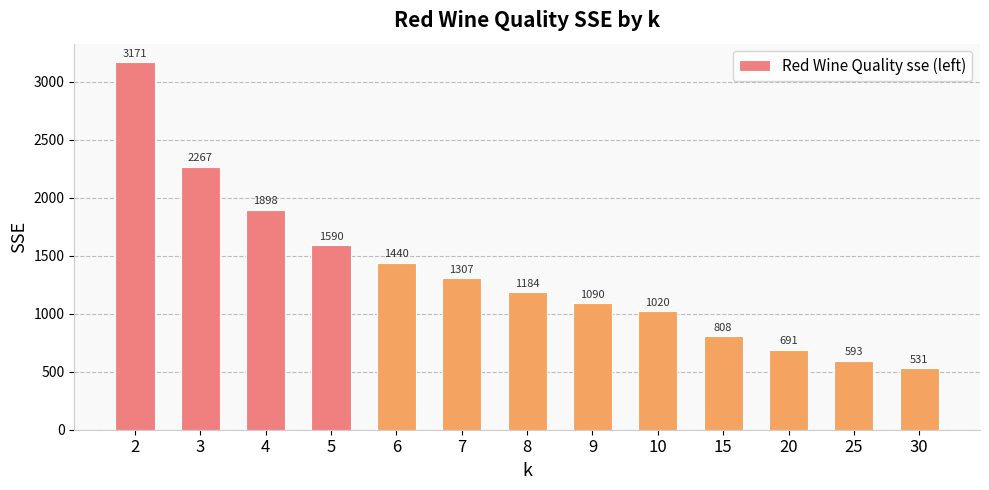

What is the greatest value displayed?

3170.8